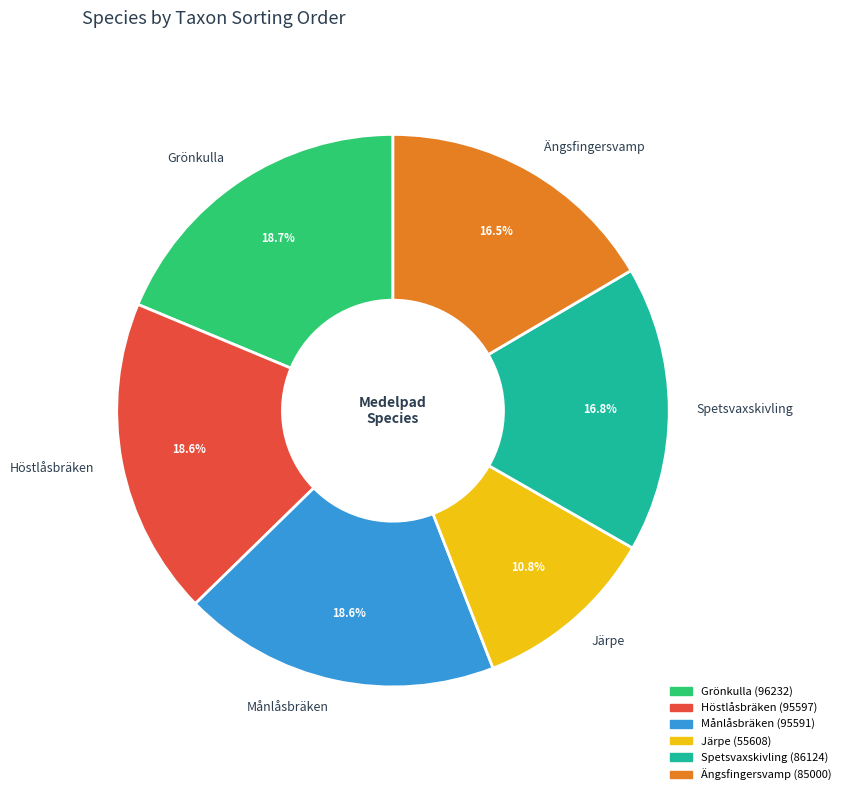

How much of the chart is everything except Månlåsbräken?

81.4%